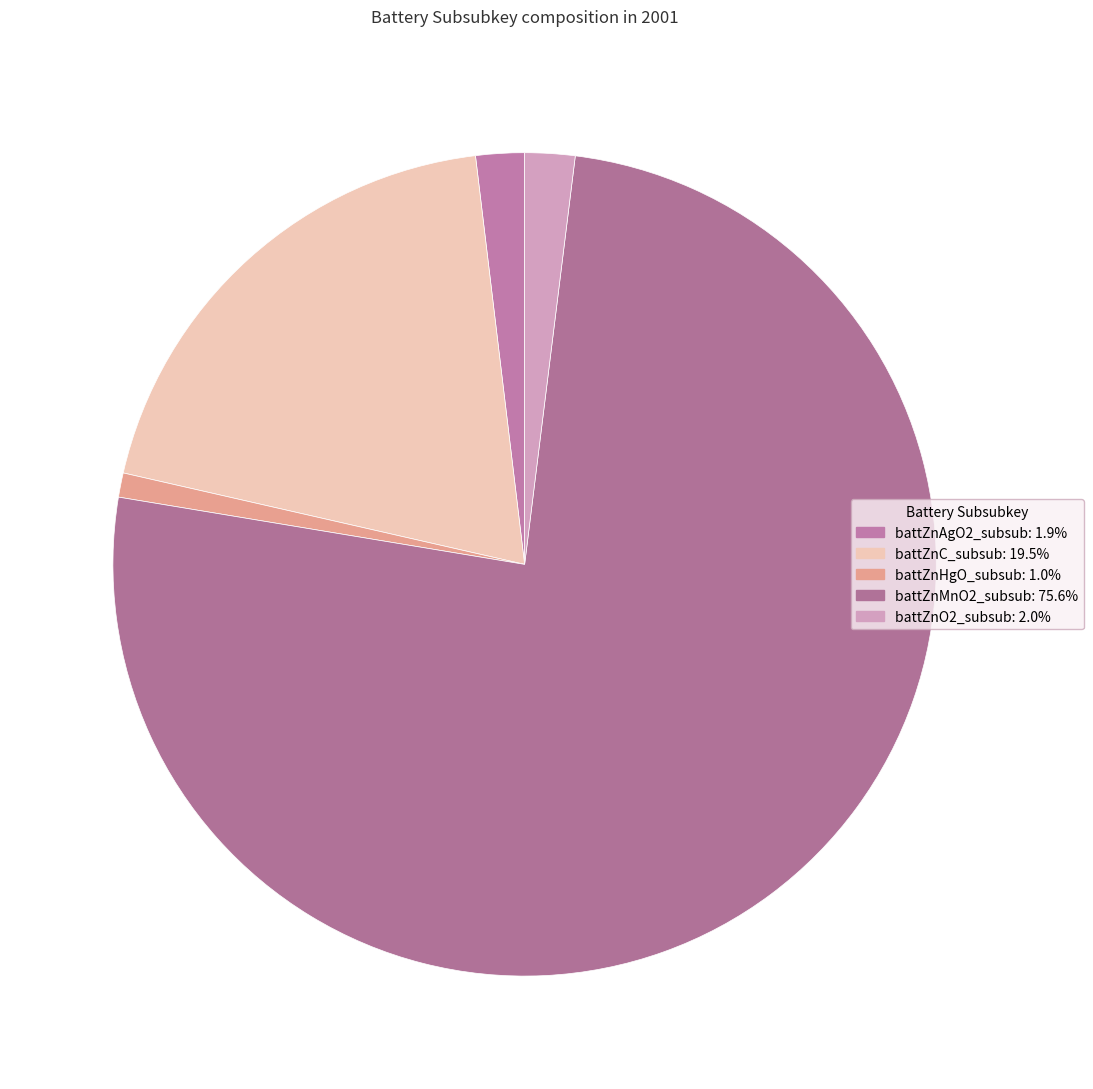

Count the number of slices in the pie.

5